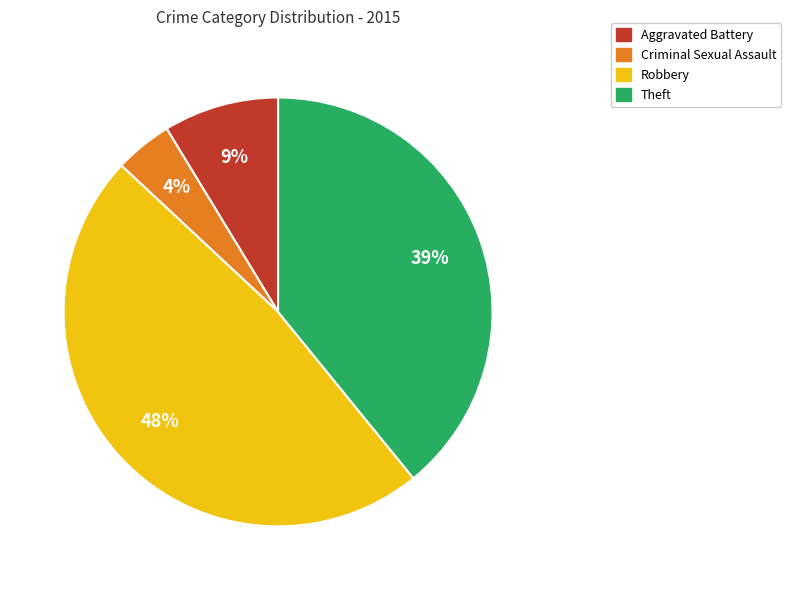

Is there a majority slice in this chart?

No